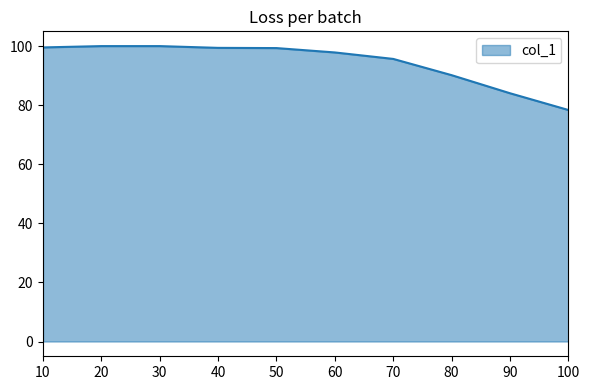

Where does the data first go above 99?

10